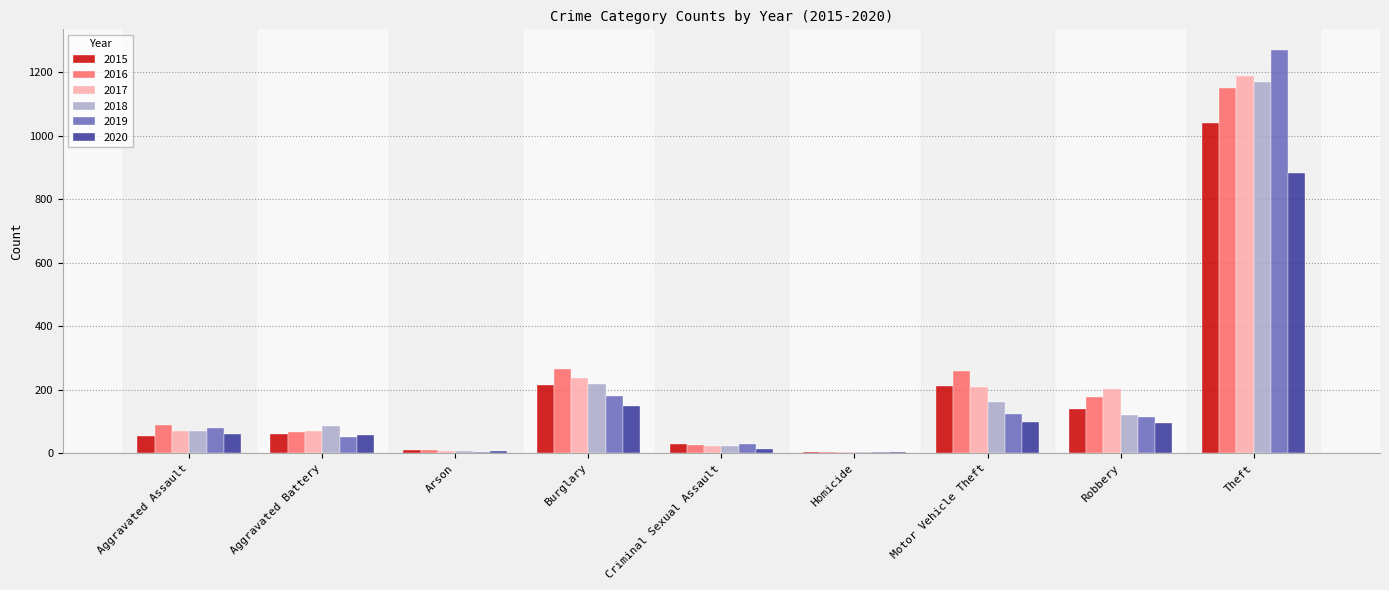

At which label is 2019 closest to 638?

Burglary